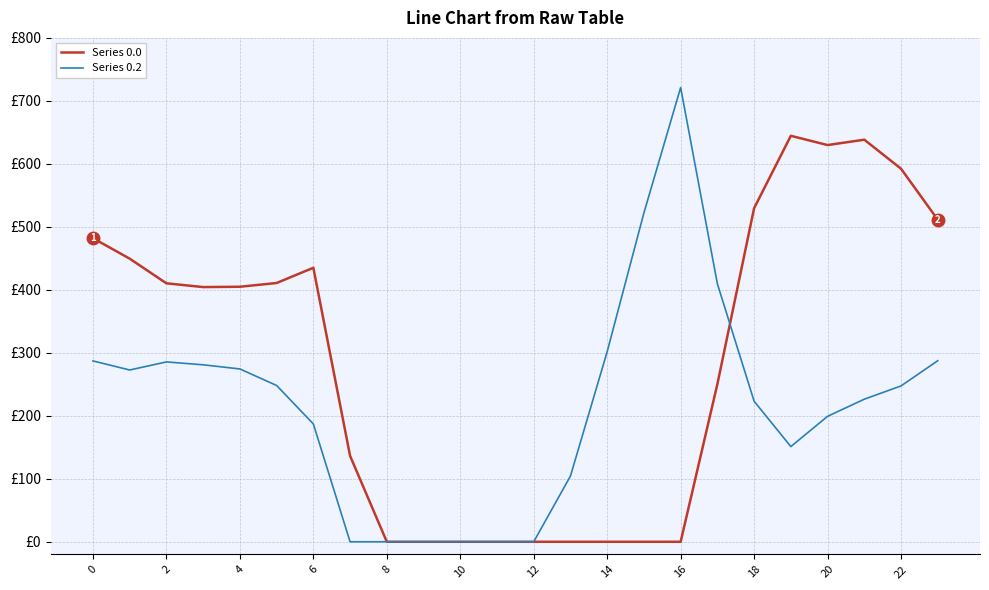

How many times do Series 0.2 and Series 0.0 cross each other?

1